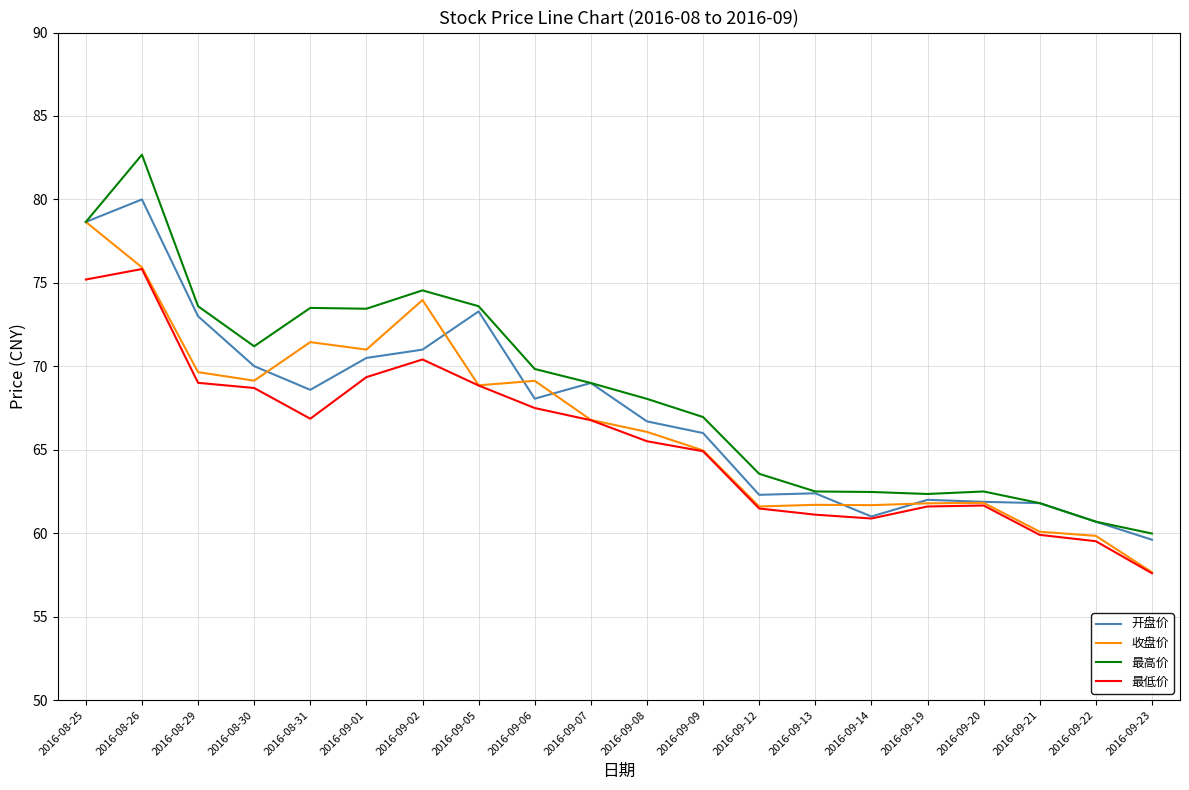

At which category does 最高价 reach its first local peak?

2016-08-26